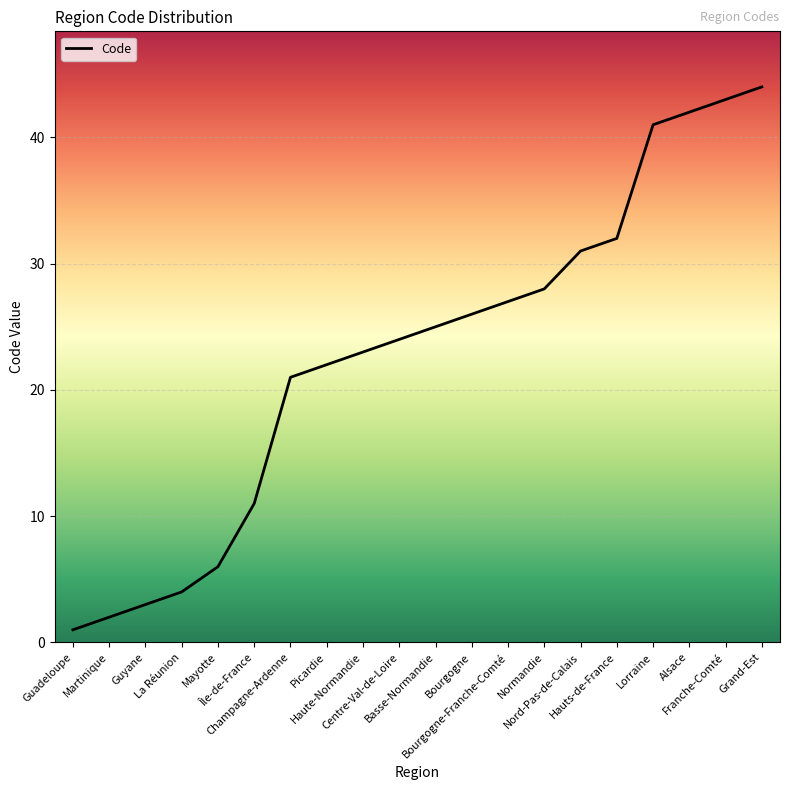

What is the label of the 20th point from the left?

Grand-Est